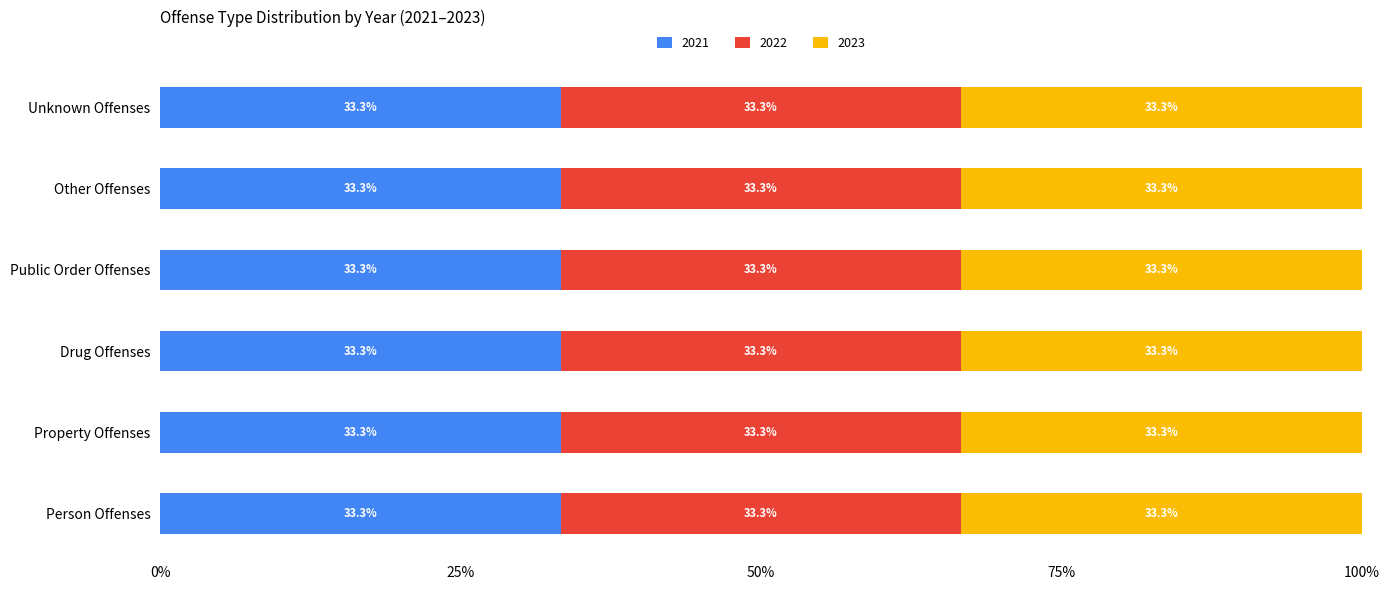

Count the number of categories in the chart.

6